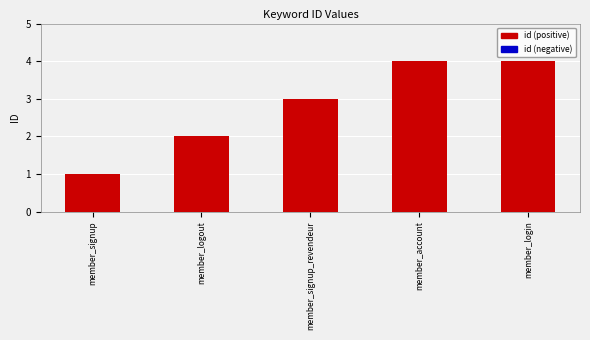

What is the label of the 3rd bar from the left?

member_signup_revendeur